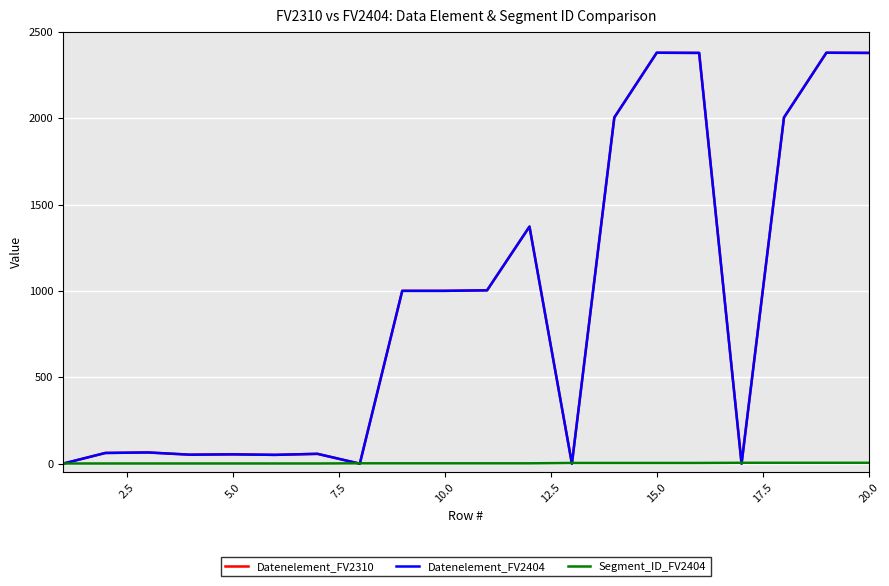

Does the chart display data point markers on the line(s)?

No